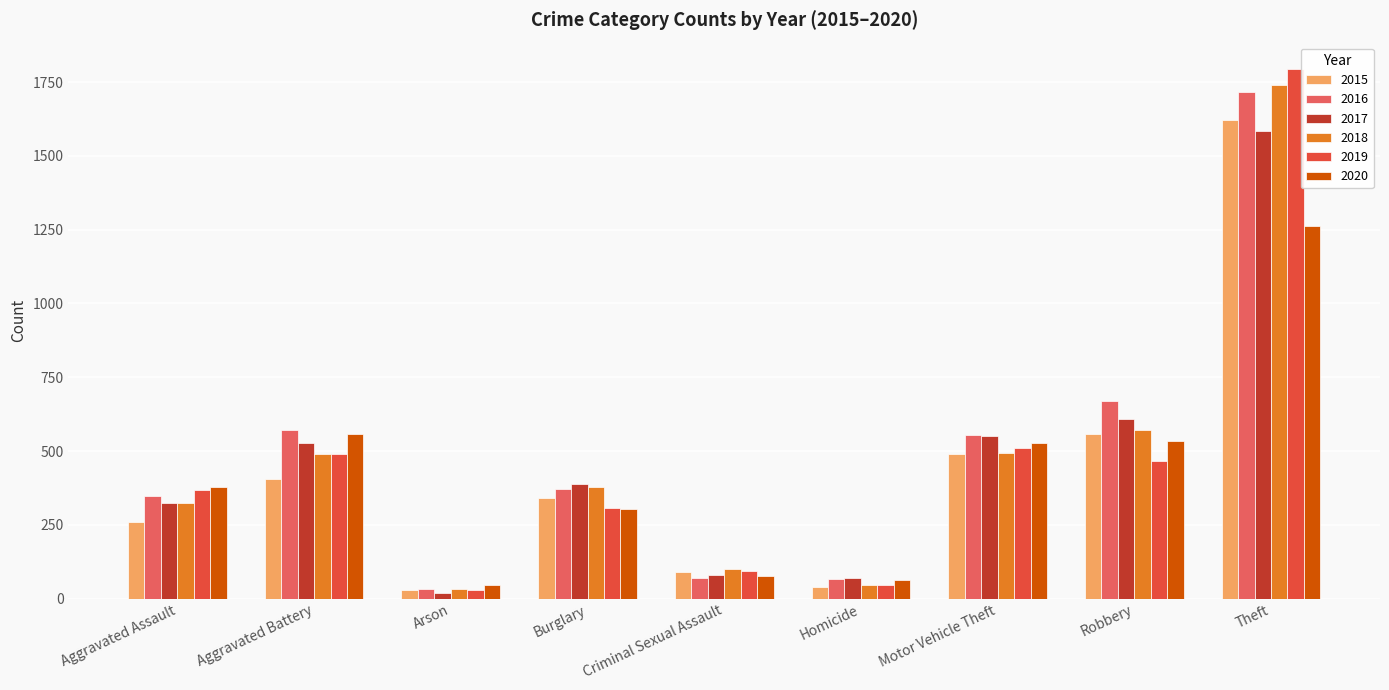

How many values in the 2019 series are below 368?

4